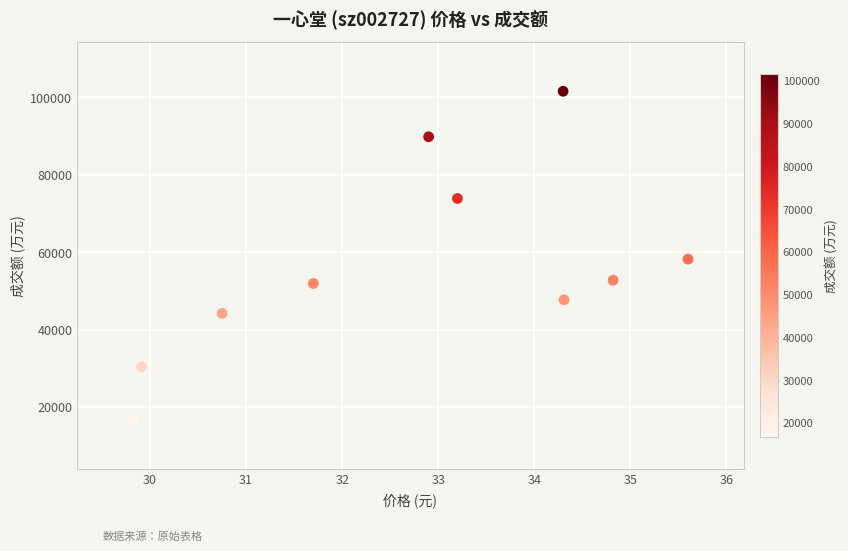

What is the range of Y values (max minus min)?

84904